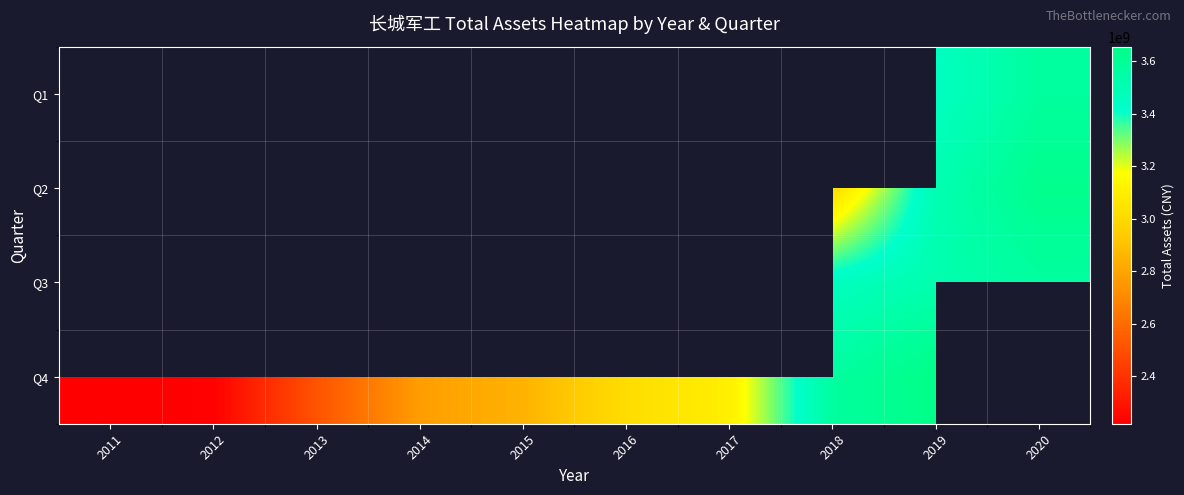

True or false: Q4 has a value of 2775422676.1 at 2014.

True